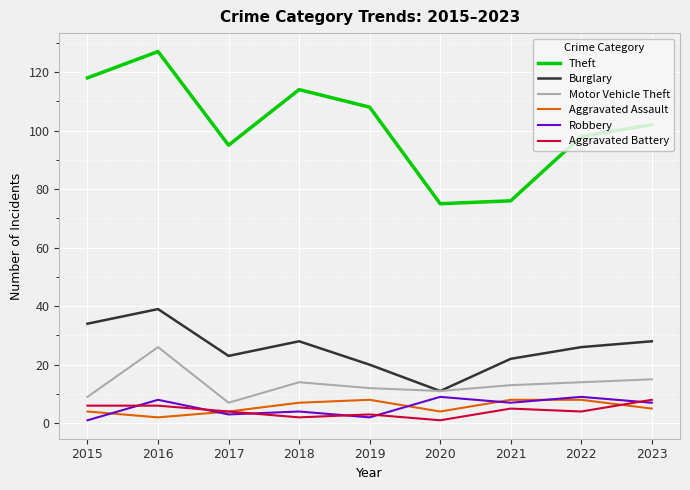

Reading right to left, transcribe all the data shown in this chart.

Theft: 2023=102	2022=98	2021=76	2020=75	2019=108	2018=114	2017=95	2016=127	2015=118
Burglary: 2023=28	2022=26	2021=22	2020=11	2019=20	2018=28	2017=23	2016=39	2015=34
Motor Vehicle Theft: 2023=15	2022=14	2021=13	2020=11	2019=12	2018=14	2017=7	2016=26	2015=9
Aggravated Assault: 2023=5	2022=8	2021=8	2020=4	2019=8	2018=7	2017=4	2016=2	2015=4
Robbery: 2023=7	2022=9	2021=7	2020=9	2019=2	2018=4	2017=3	2016=8	2015=1
Aggravated Battery: 2023=8	2022=4	2021=5	2020=1	2019=3	2018=2	2017=4	2016=6	2015=6